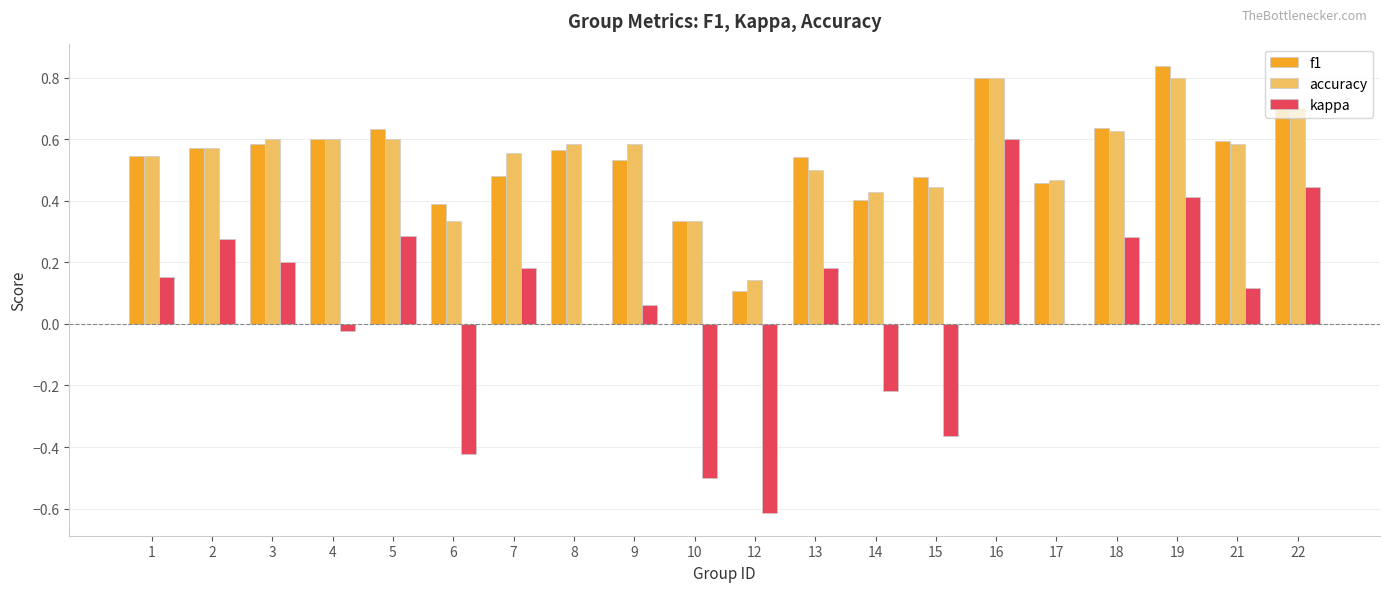

What is the sum of all f1 values?

10.8